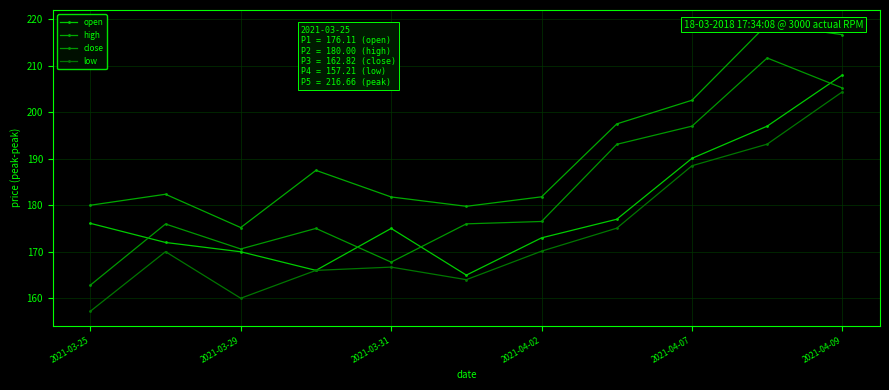

How many data points in open are less than 175?

5